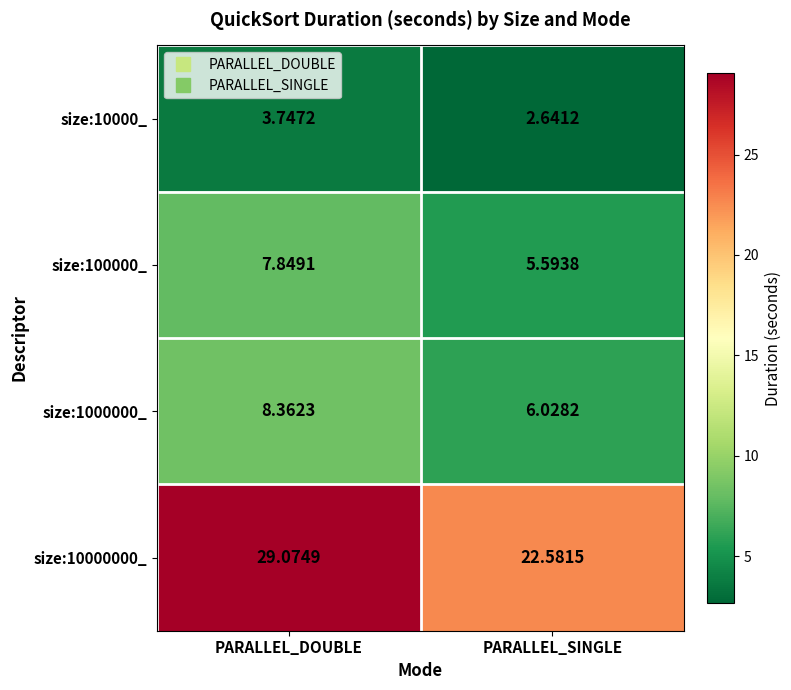

Which series has the widest spread of values?

size:10000000_